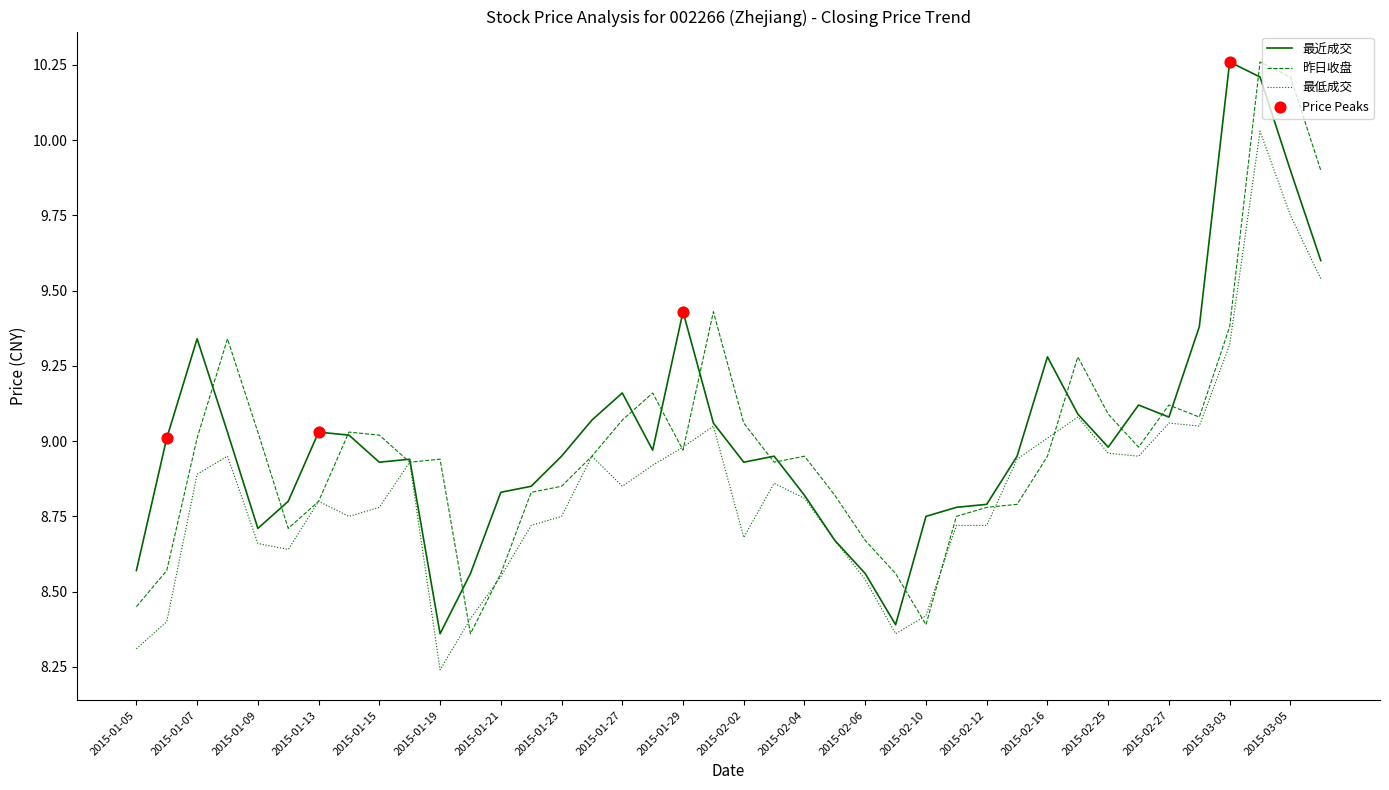

How many lines are shown in the chart?

3